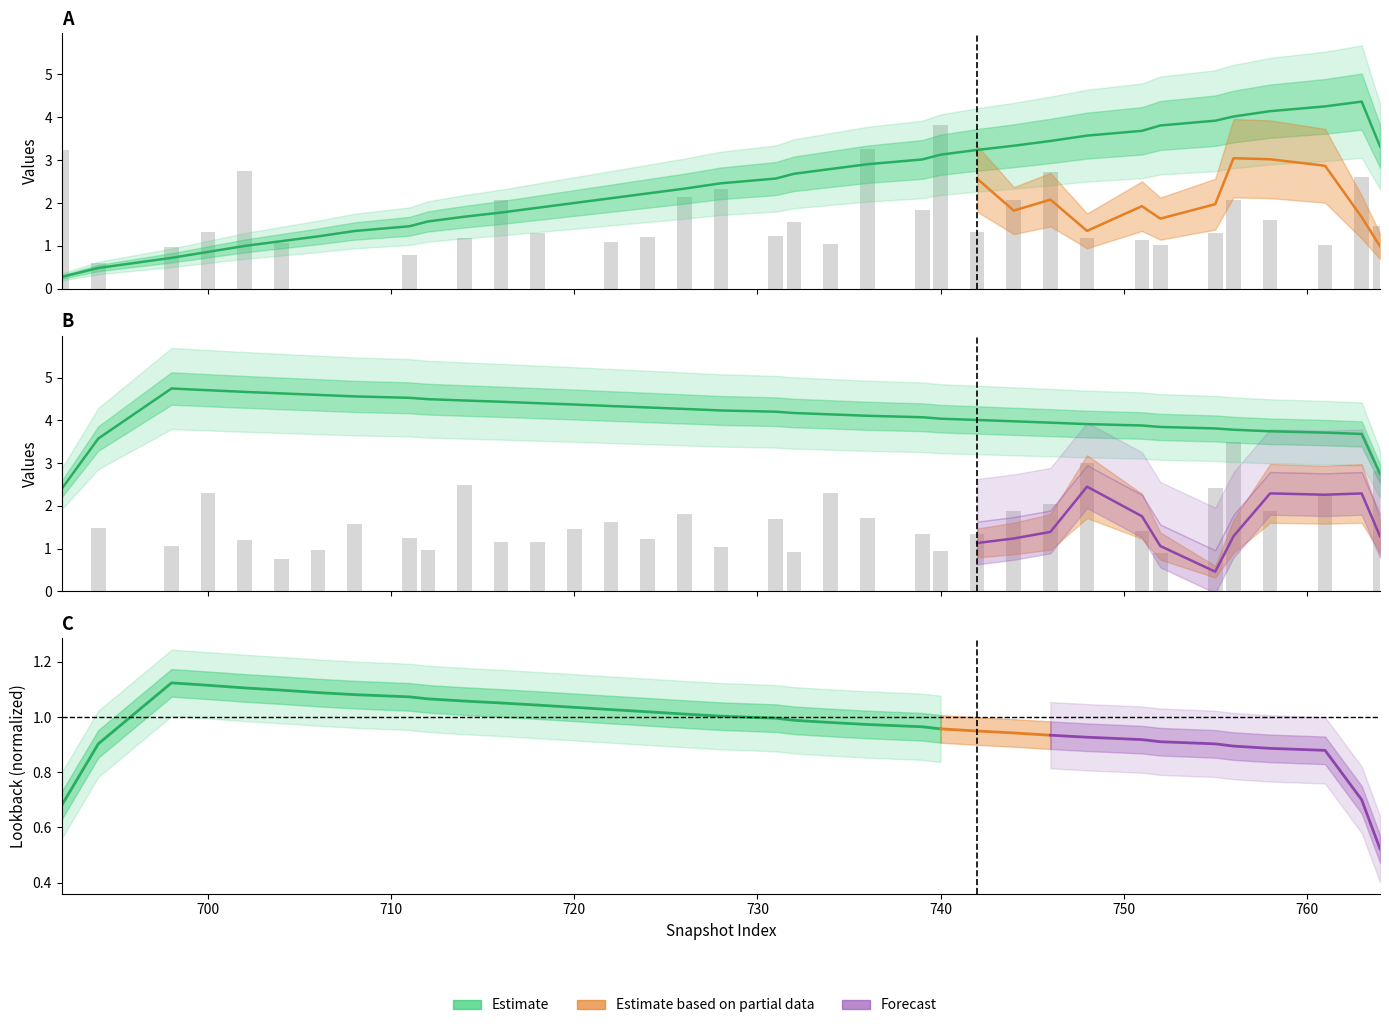

At how many categories does at least one series exceed 2?

27